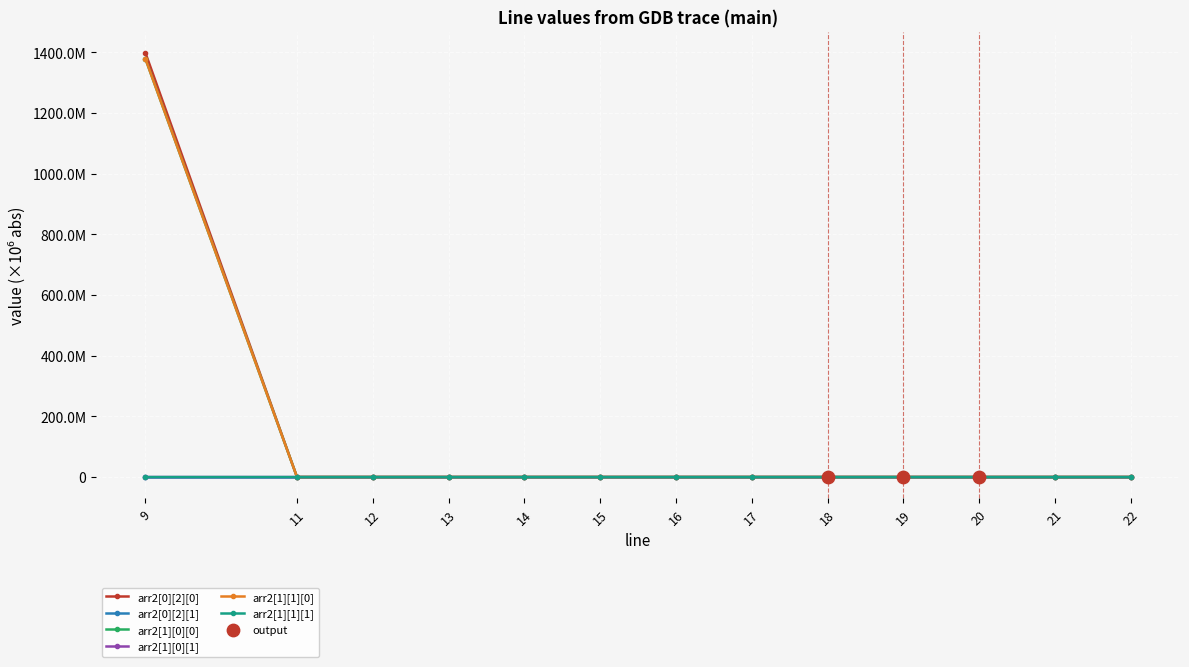

Is the value of arr2[0][2][0] at 18 greater than the value of arr2[1][1][0] at 12?

No